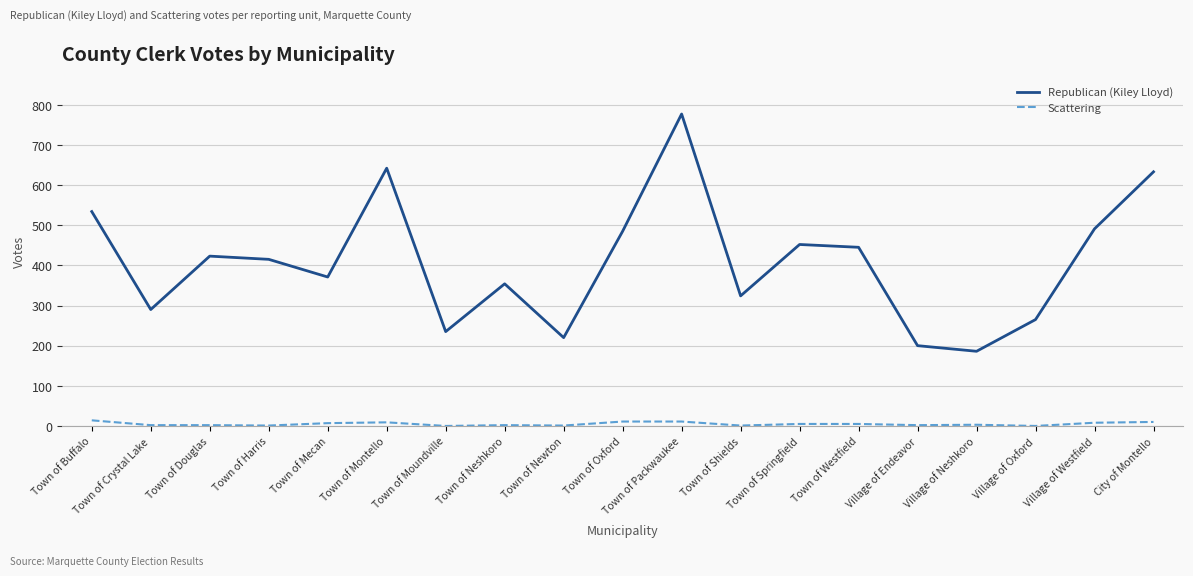

True or false: Republican (Kiley Lloyd) and Scattering intersect in this chart.

False